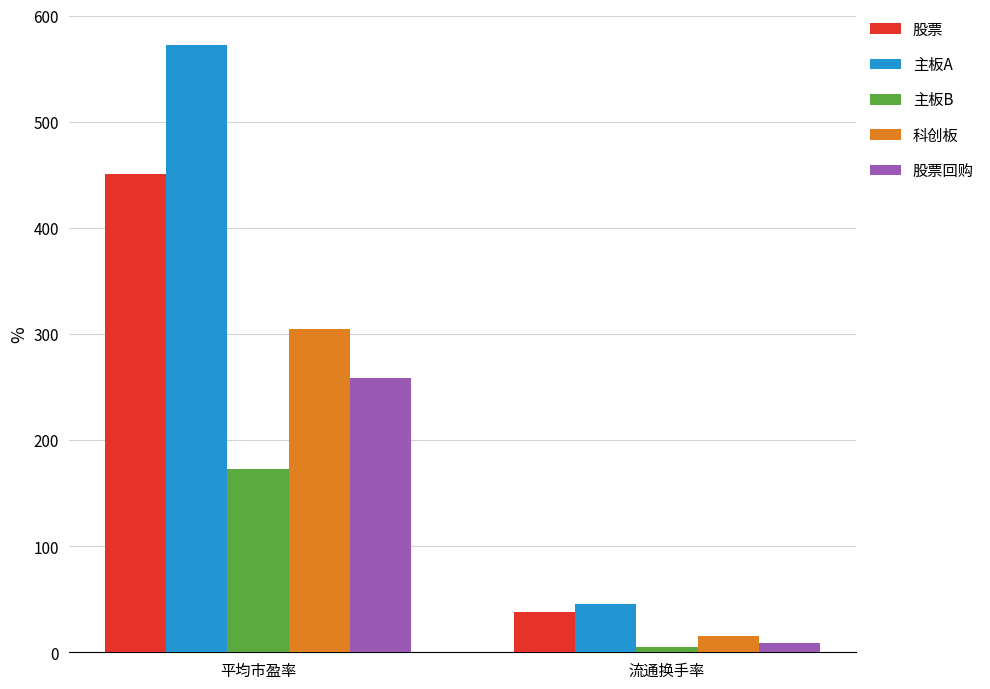

How many data points does each series have?

2